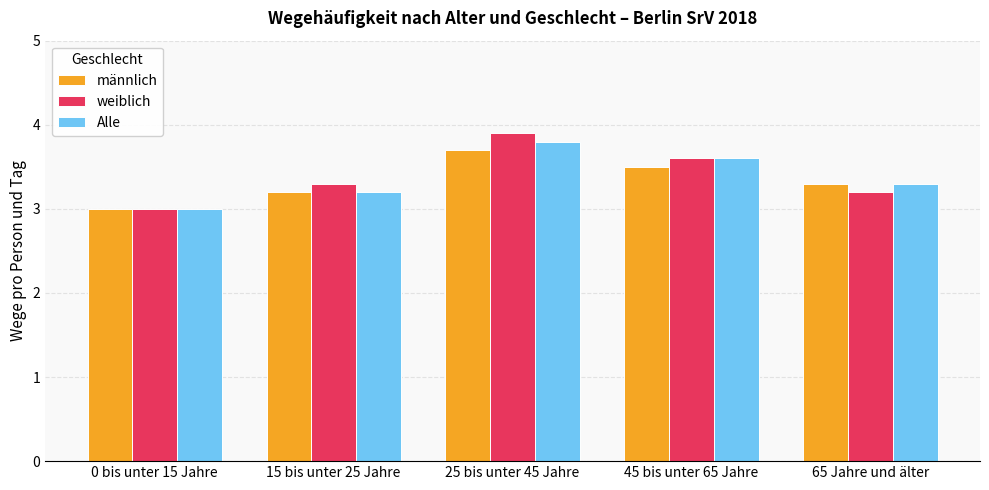

What is the value of the männlich bar at the 5th from the left?

3.3